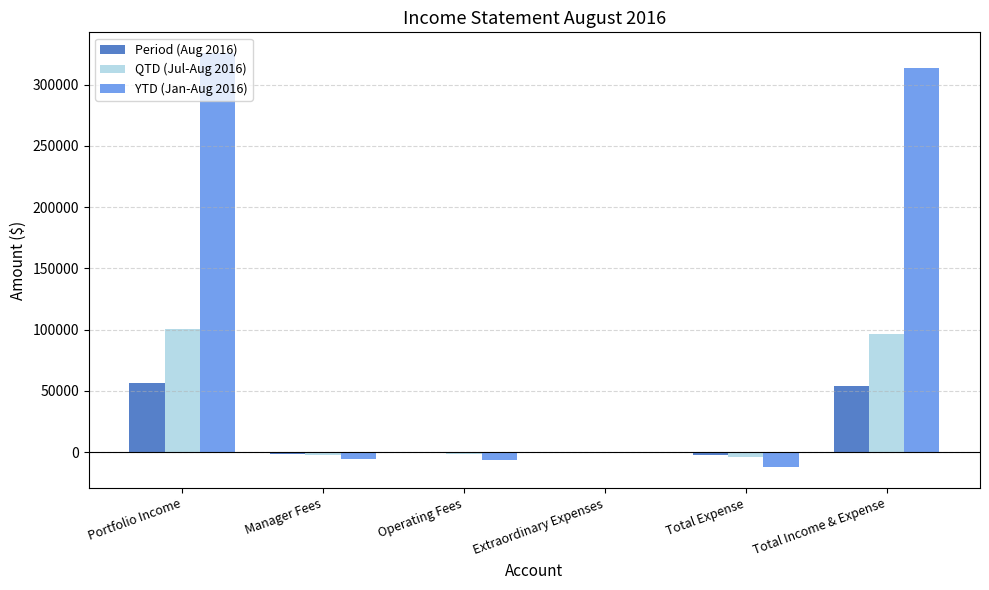

What is the maximum value for Period (Aug 2016)?

56384.2